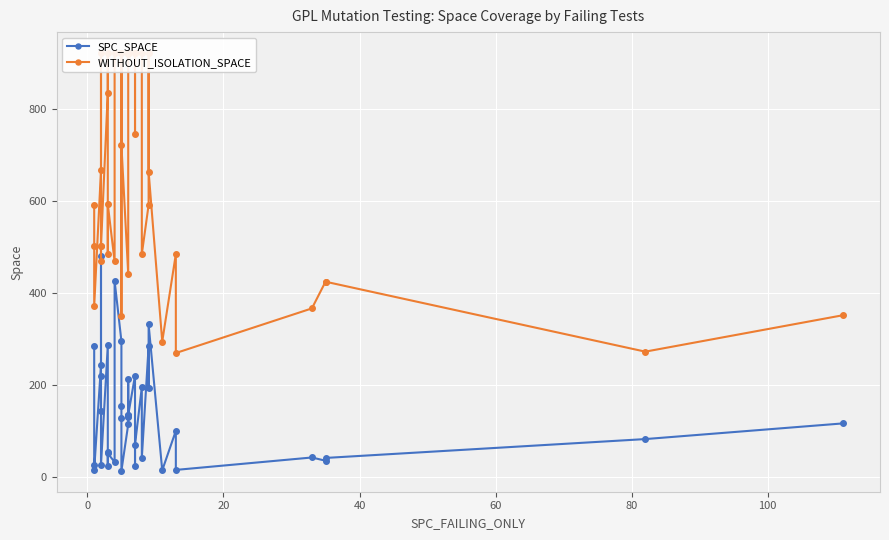

Which series has the largest range (max minus min)?

WITHOUT_ISOLATION_SPACE